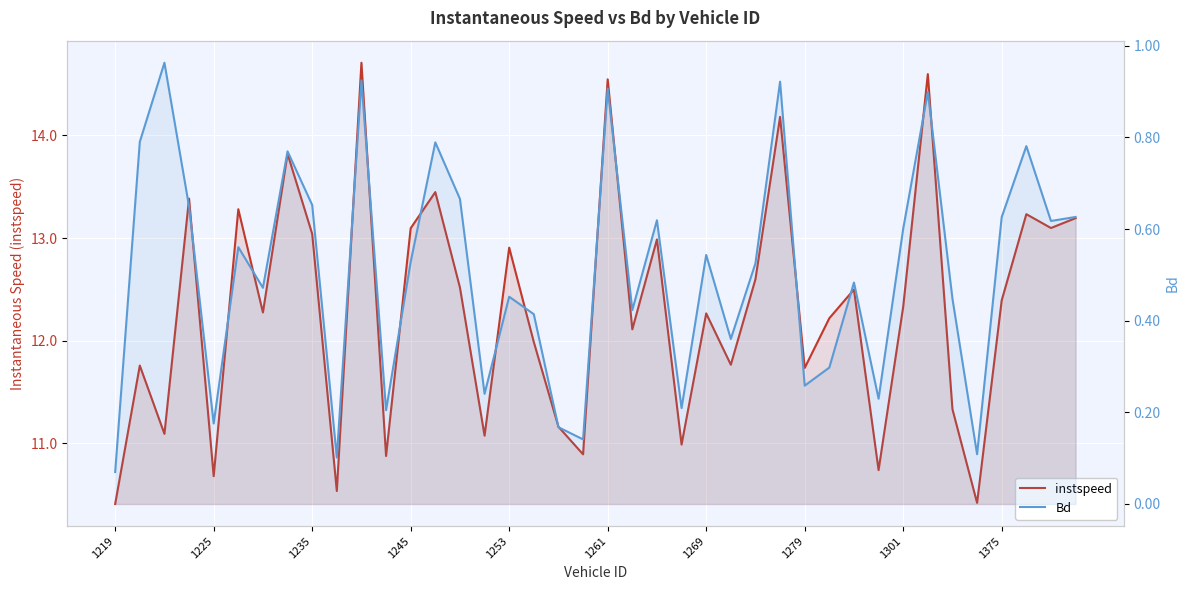

What is the total value across all series at 18?

11.3